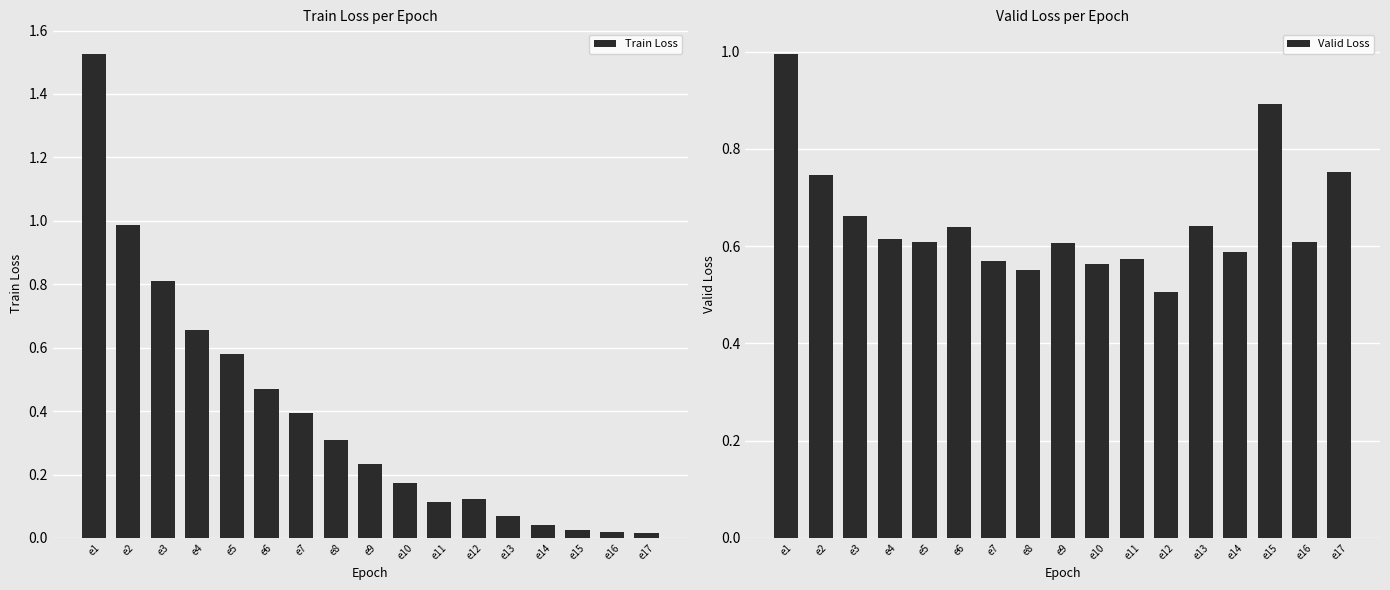

Rank the series at e9 from highest to lowest value.

Valid Loss, Train Loss